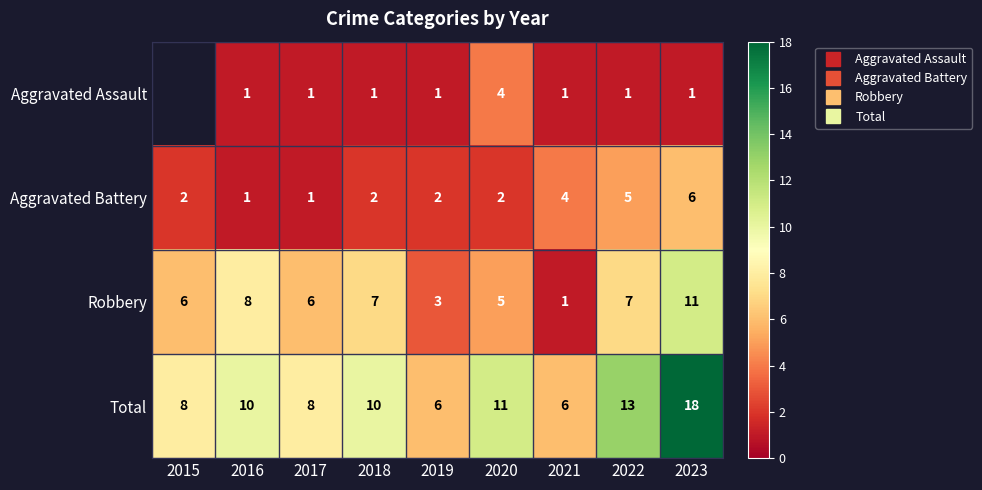

What is the smallest value displayed?

1.0